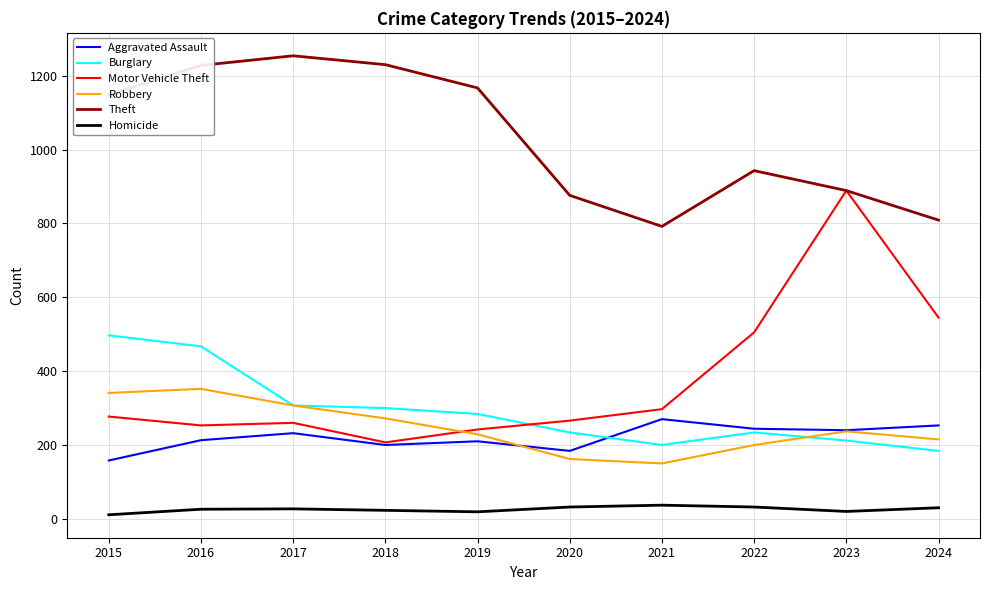

True or false: Robbery and Theft cross at least once.

False